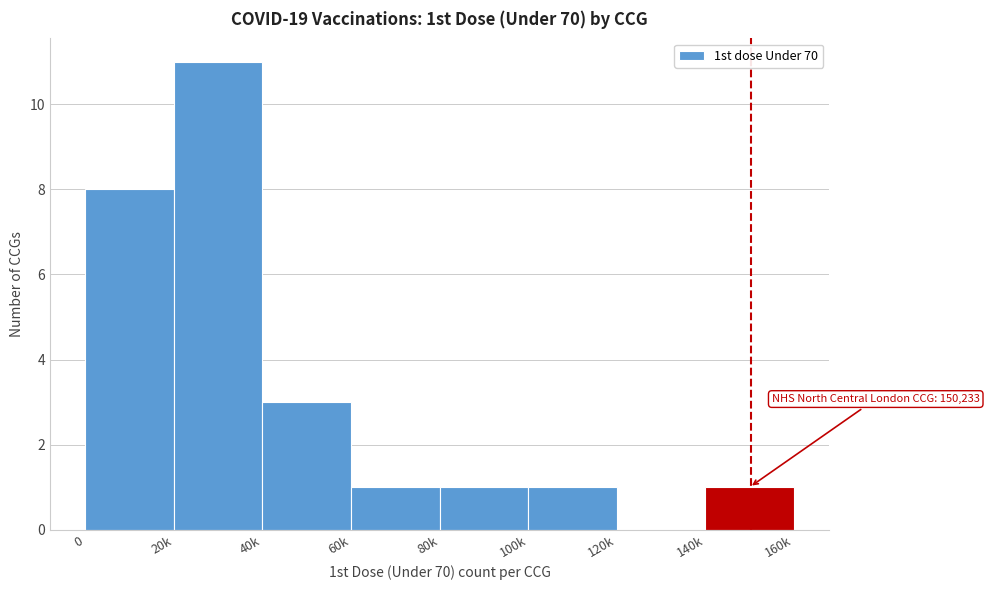

Reading right to left, transcribe all the data shown in this chart.

140k=1	120k=0	100k=1	80k=1	60k=1	40k=3	20k=11	0=8